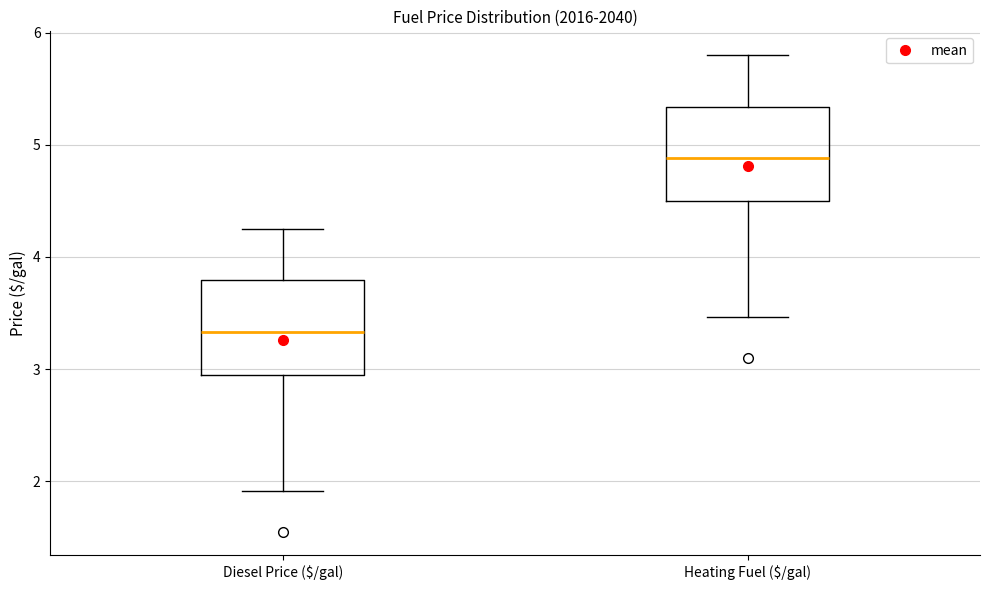

Where does the upper whisker of the box for Heating Fuel ($/gal) end on the y-axis? The values are not printed on the chart, so give them approximately, as read against the axis.

5.8